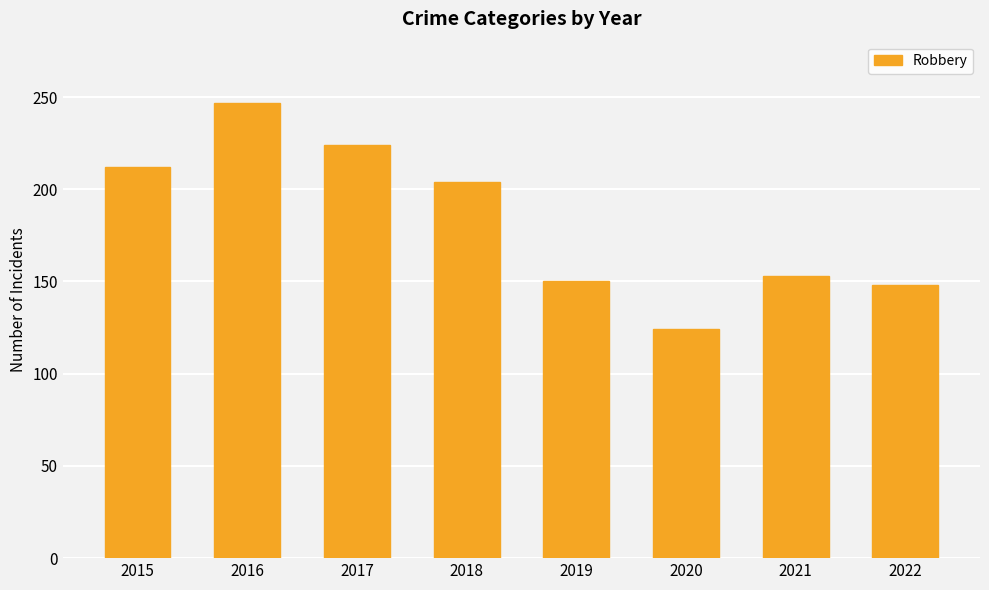

What is the difference between the second highest and minimum values?

100